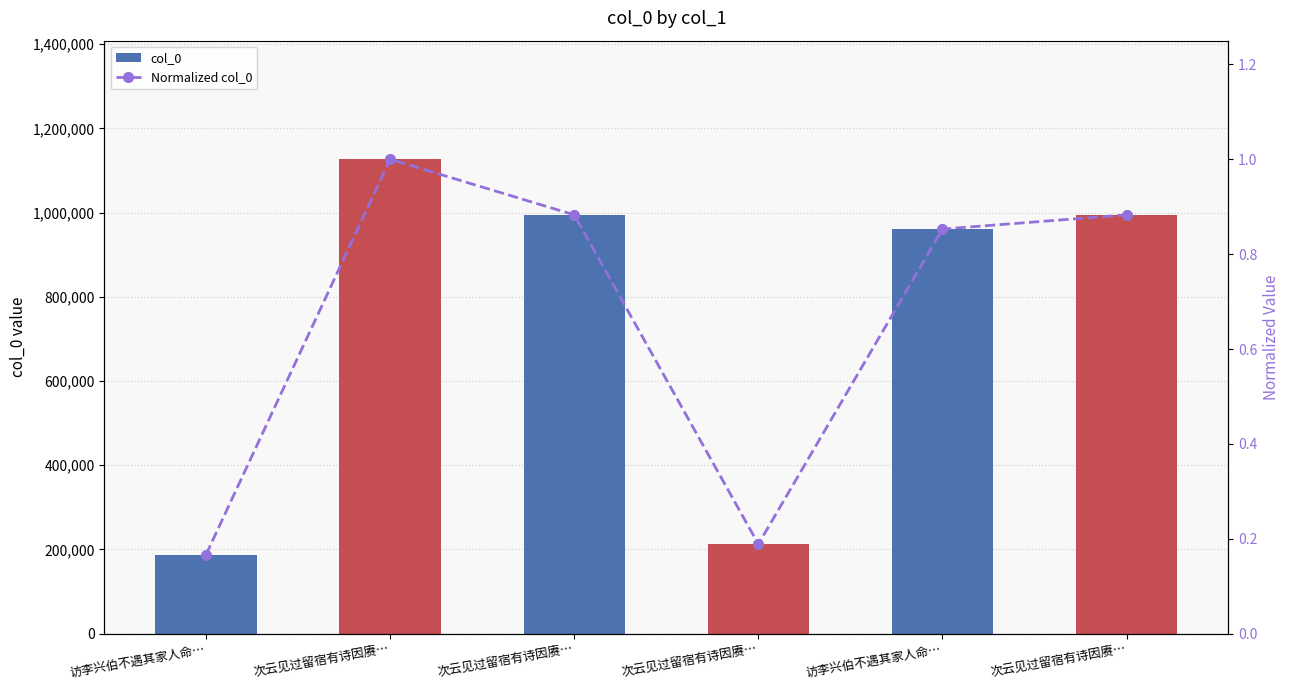

What is the difference between the highest and lowest values at 次云见过留宿有诗因赓…?

1126725.0